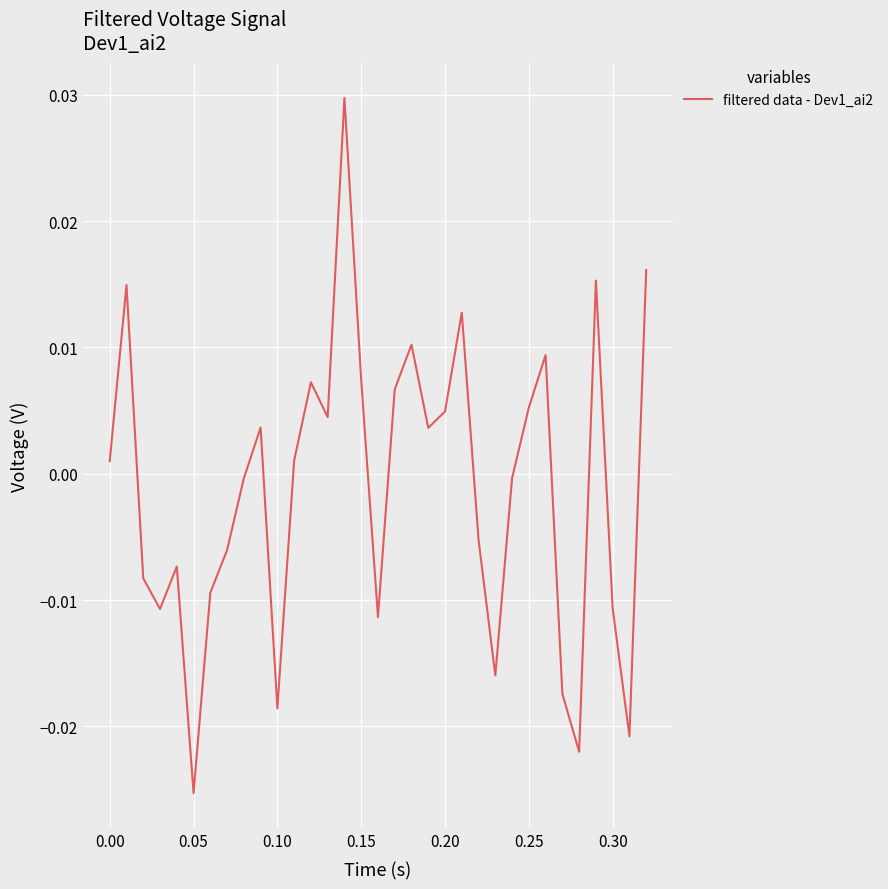

How many lines are shown in the chart?

1